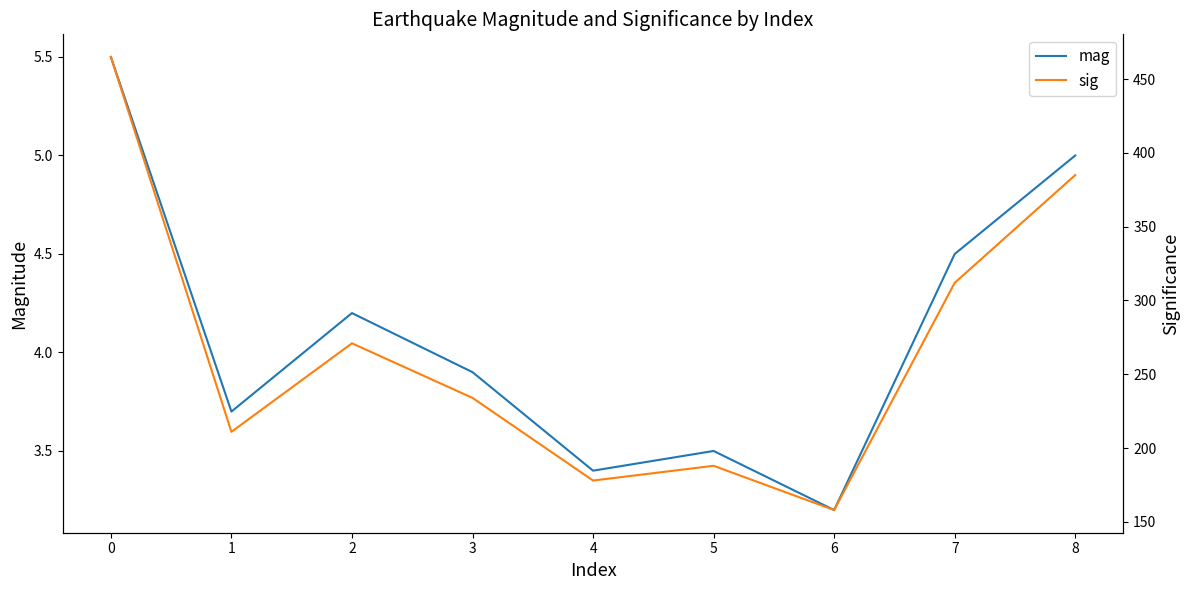

True or false: mag has a value of 4.2 at 2.

True